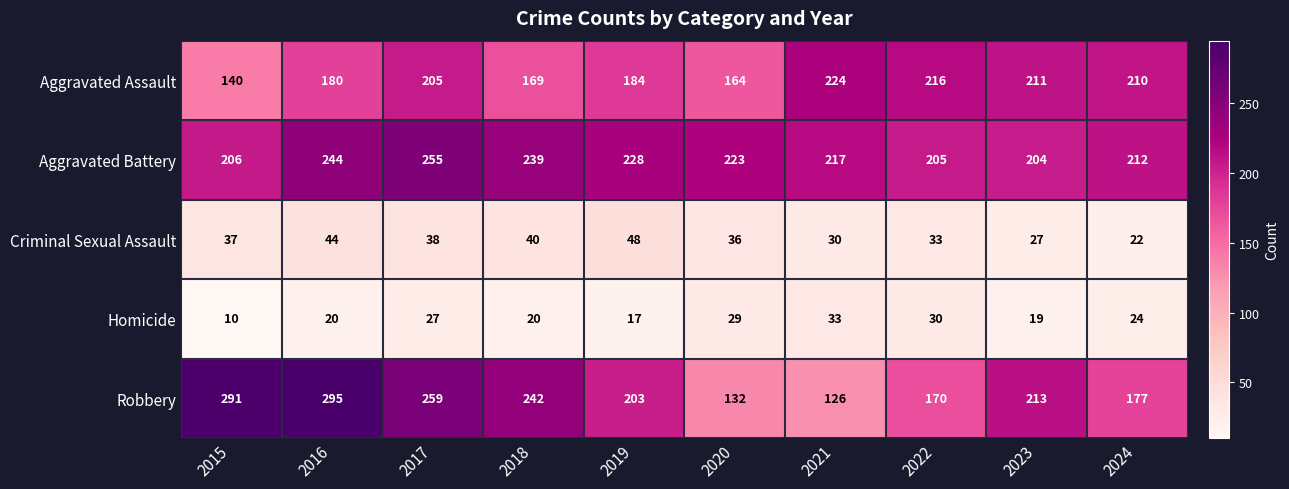

At which label is Criminal Sexual Assault closest to 35?

2020